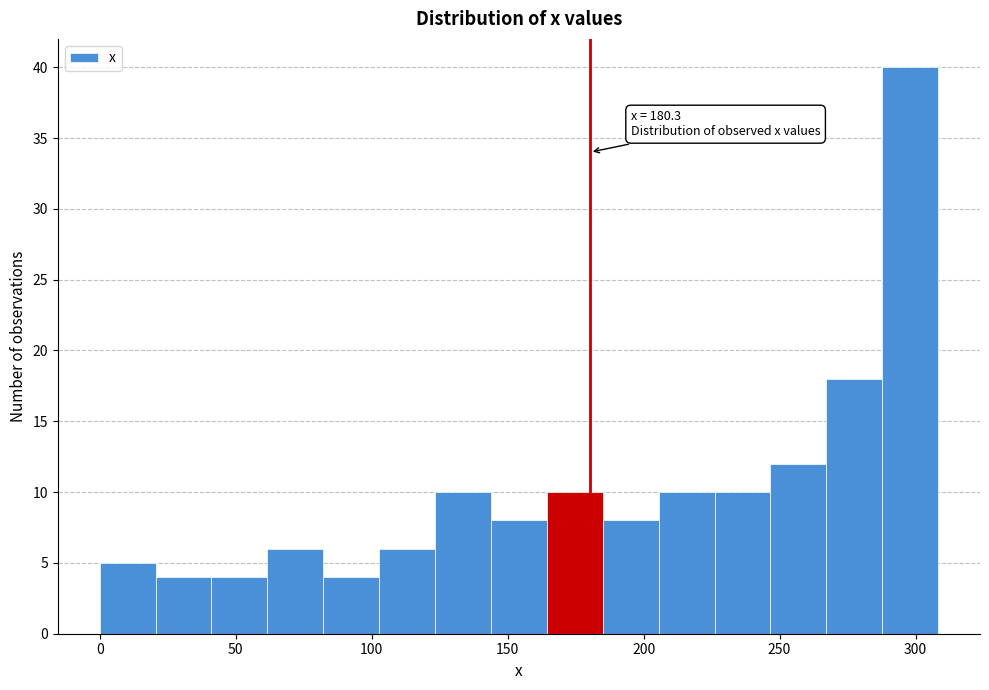

Which range on the x-axis has the tallest bar?

290 to 310